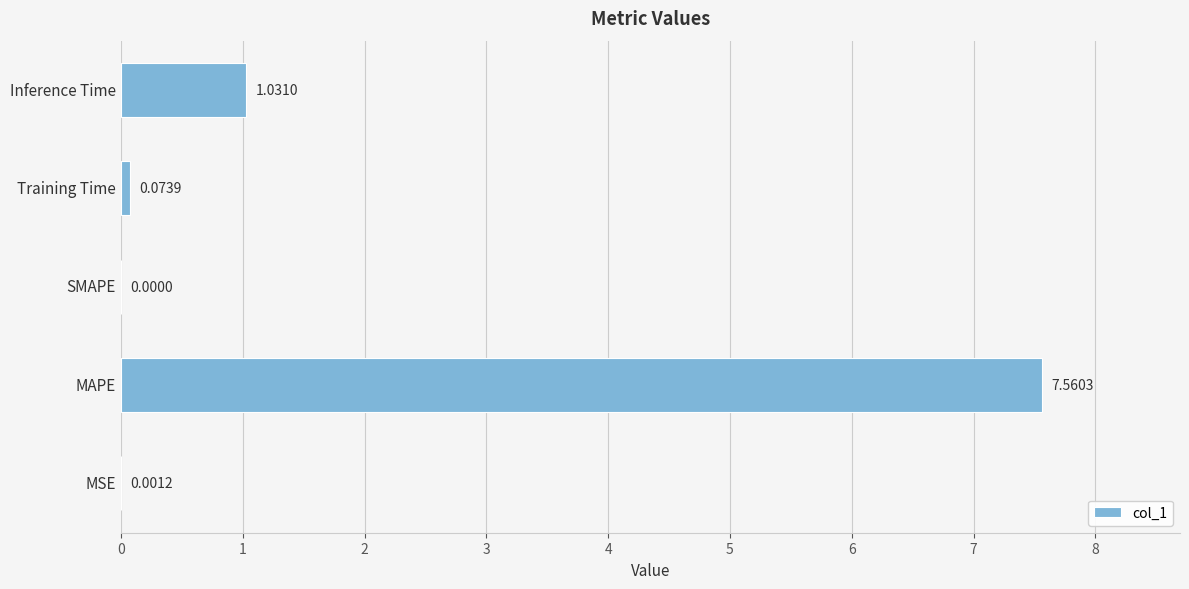

What is the sum of all values?

8.7